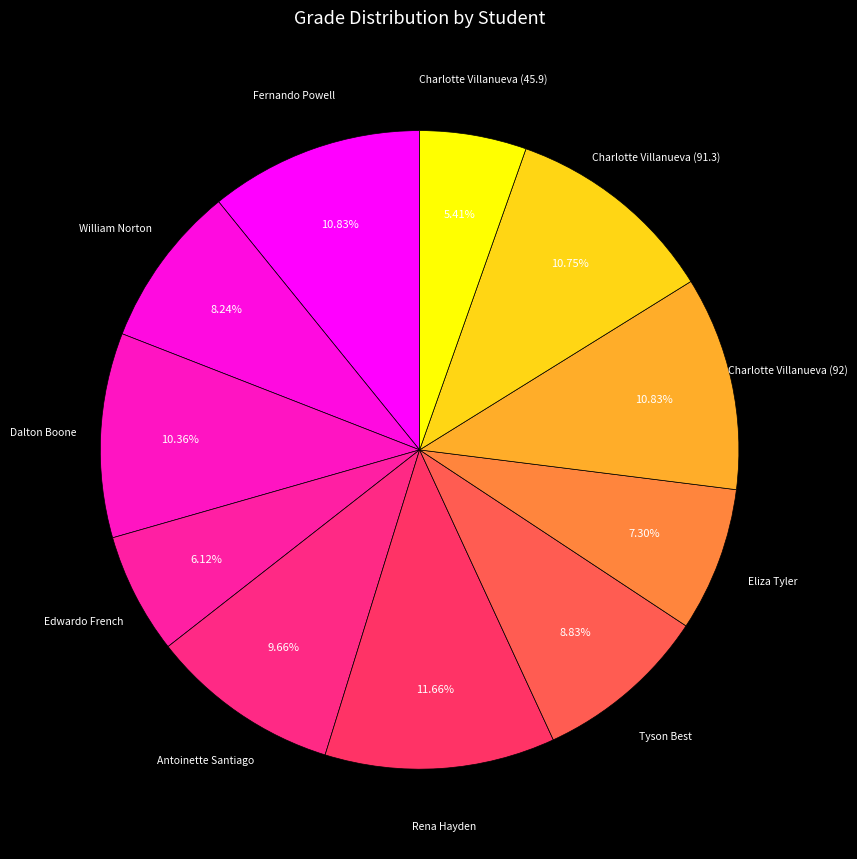

Approximately how many times larger is the value at Eliza Tyler compared to Antoinette Santiago?

0.8